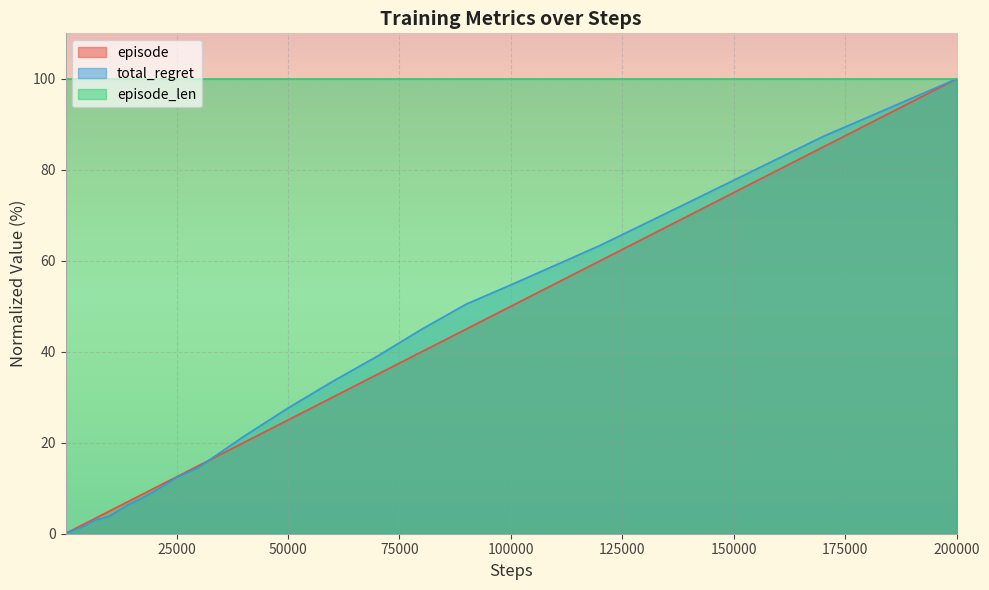

Which series has the largest total across all categories?

episode_len